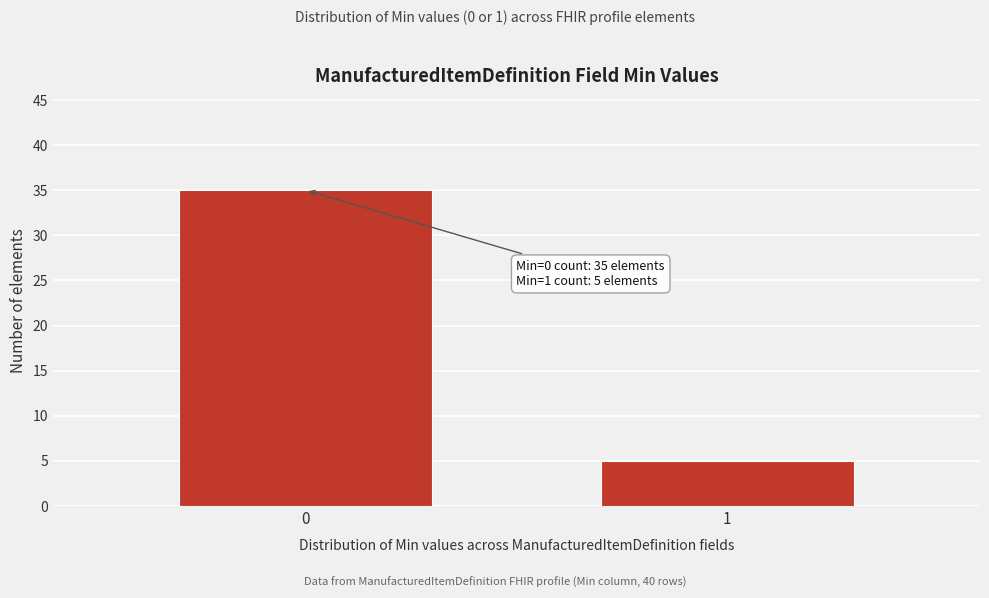

Reading left to right, transcribe all the data shown in this chart.

0=35	1=5